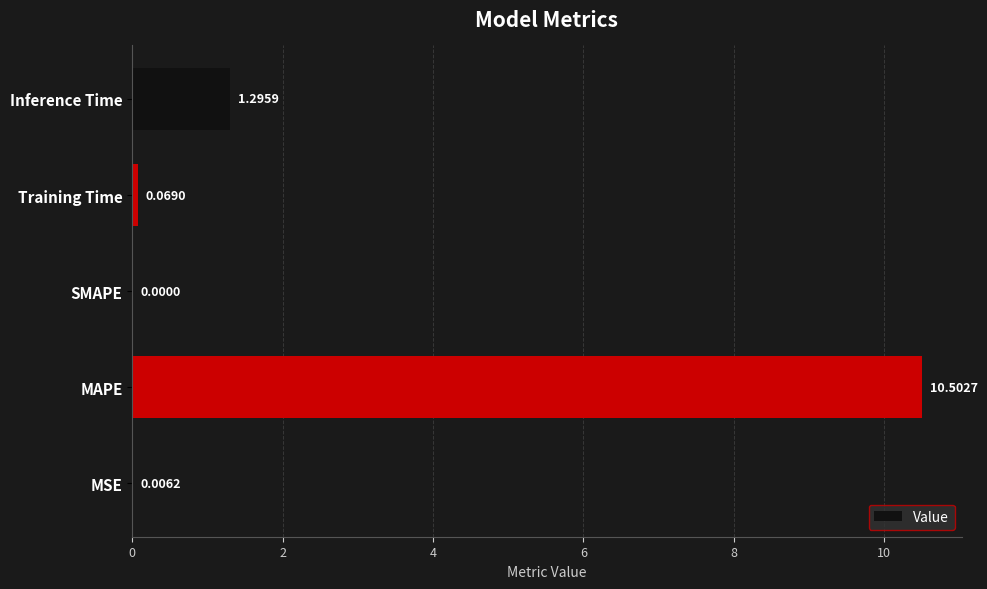

Which category has the highest value across all series?

MAPE